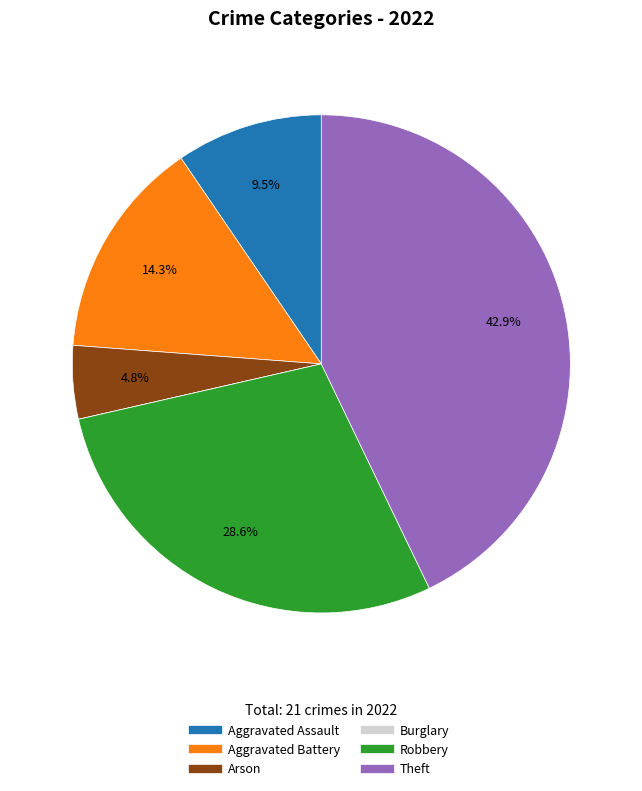

Which has a higher value, Arson or Aggravated Battery?

Aggravated Battery